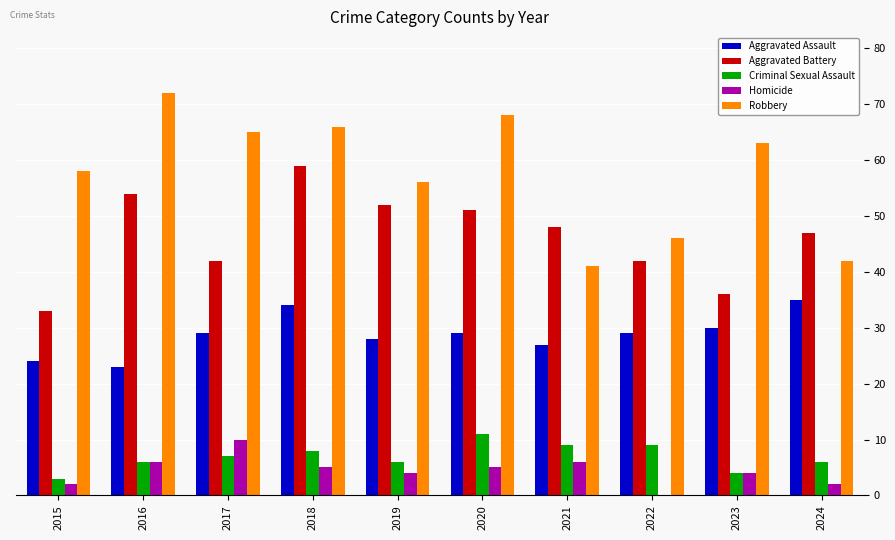

What are all the series names shown in the legend?

Aggravated Assault, Aggravated Battery, Criminal Sexual Assault, Homicide, Robbery